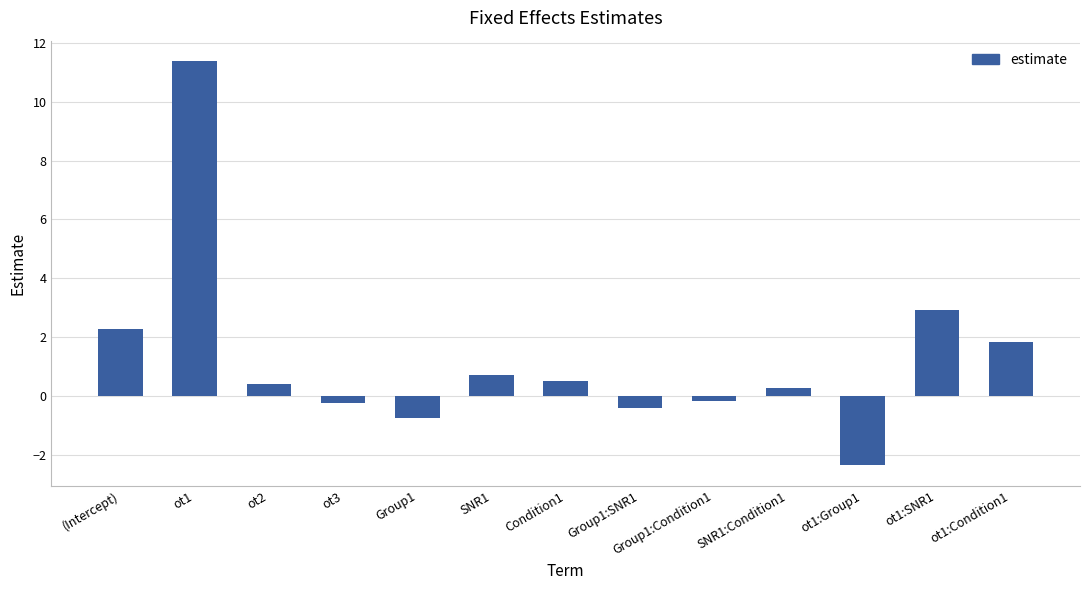

Which label corresponds to the smallest value in the chart?

ot1:Group1